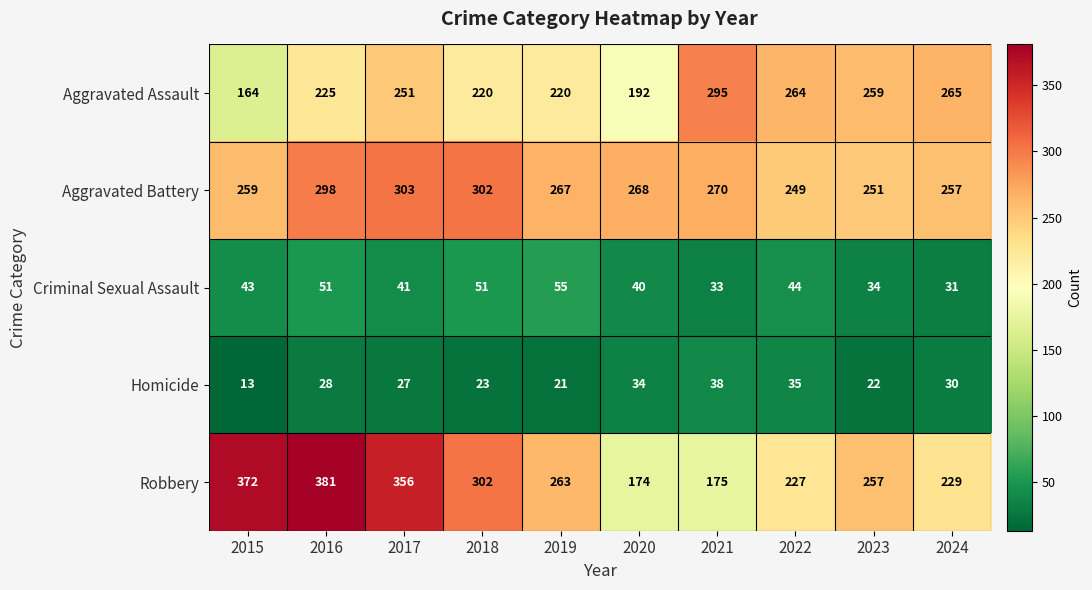

At which category does the chart reach its minimum across all series?

2015